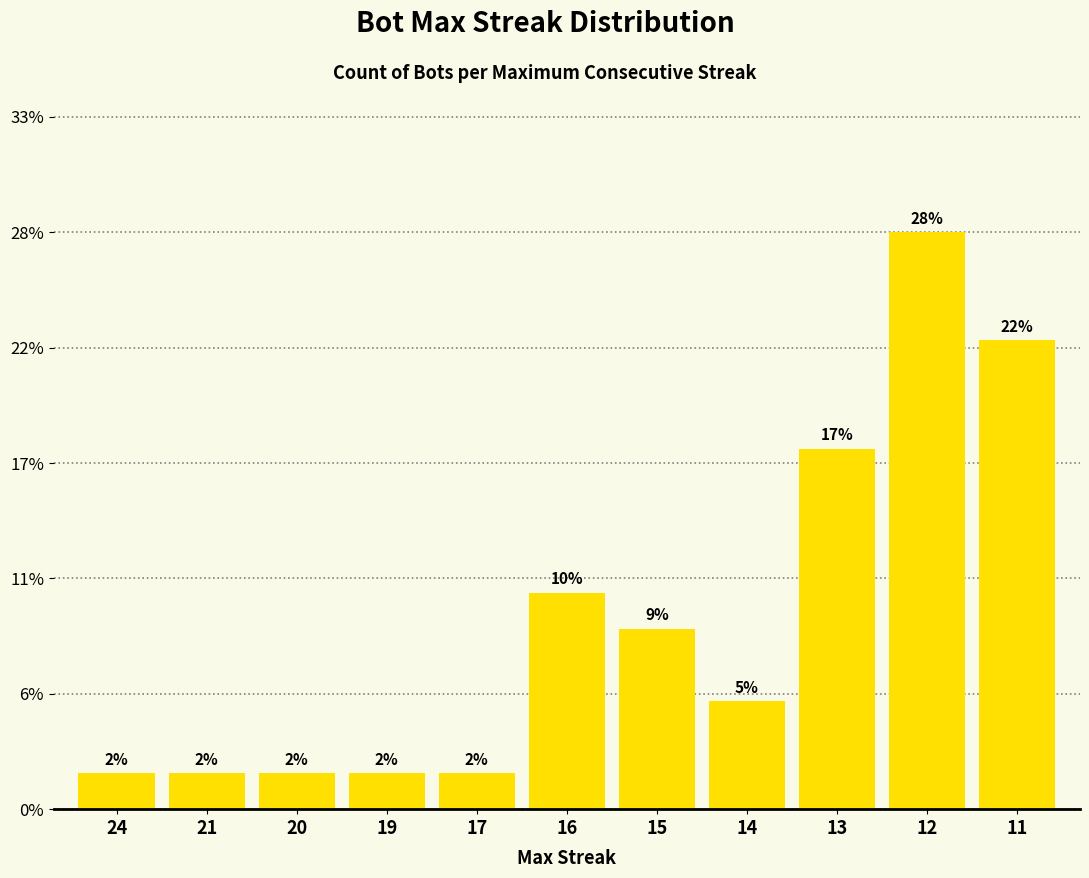

The value at 13 is 6. True or false?

False